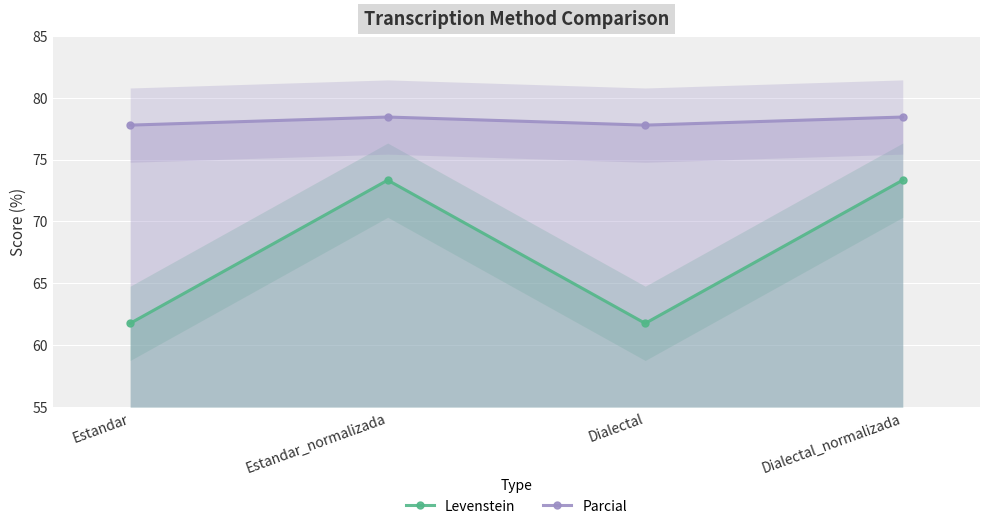

In Levenstein, how many points are higher than both neighbors (excluding endpoints)?

1